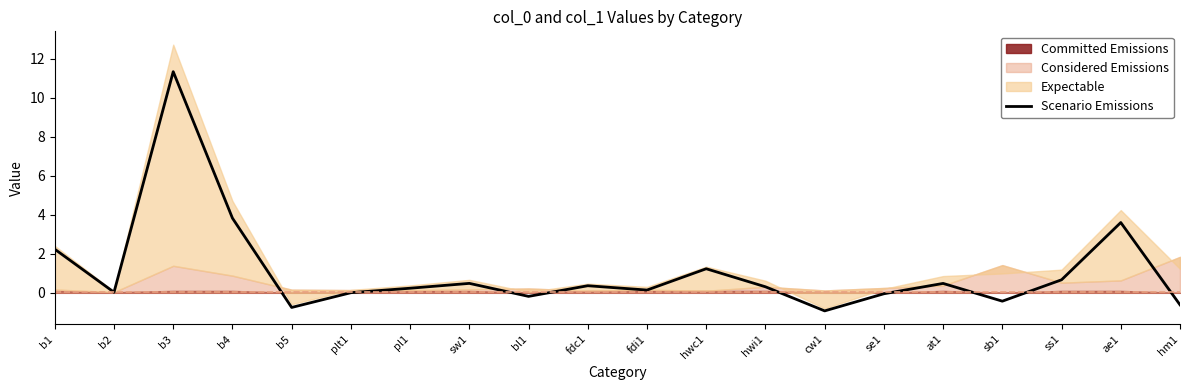

How many lines are shown in the chart?

1